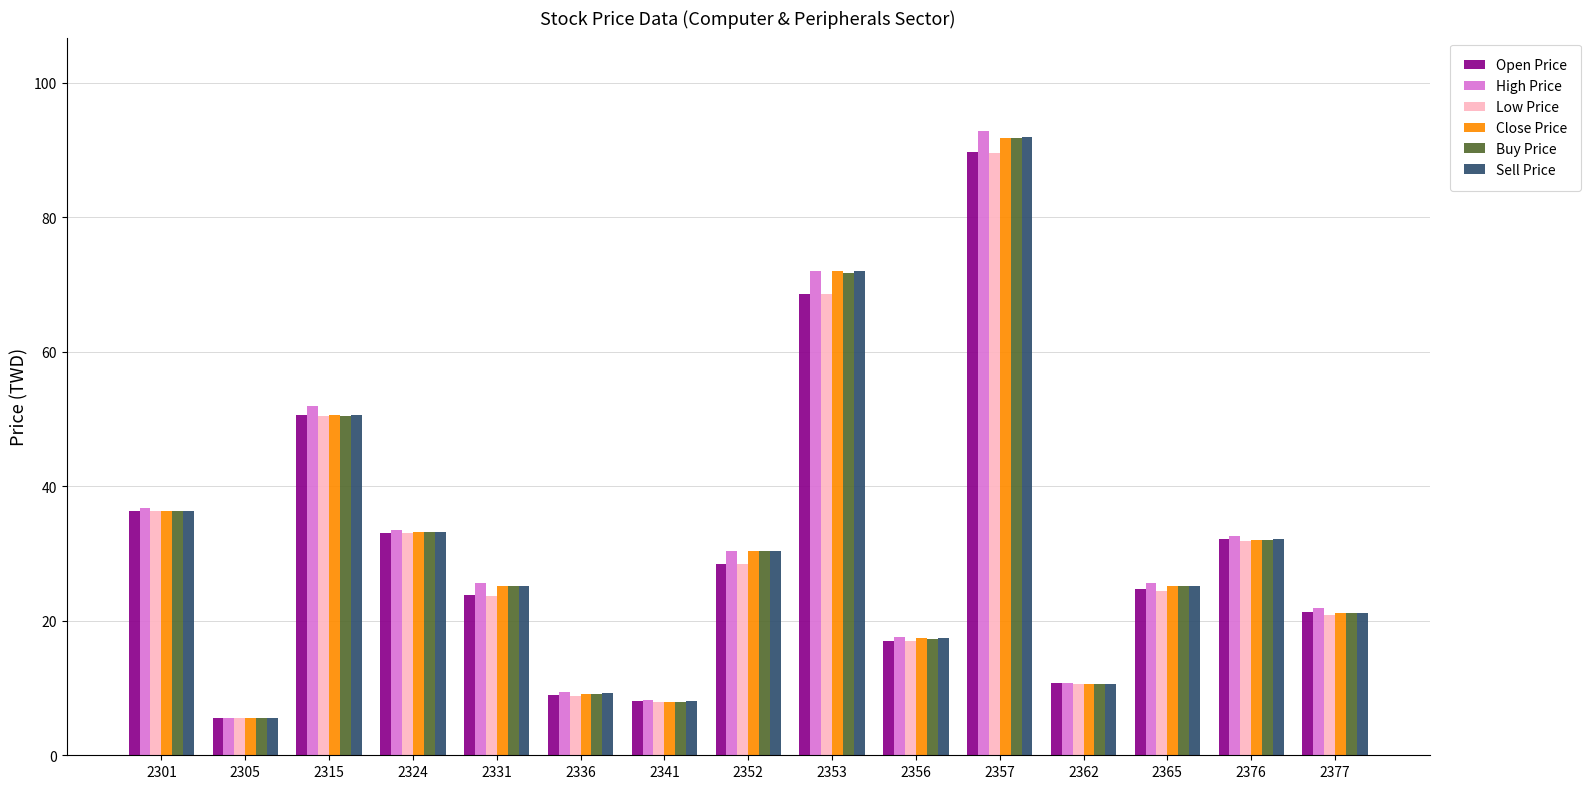

At which label does Buy Price first exceed 25?

2301